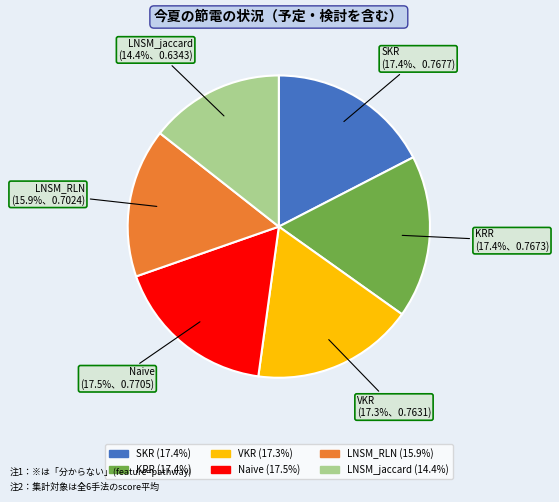

To the nearest percent, what portion does SKR represent?

17%